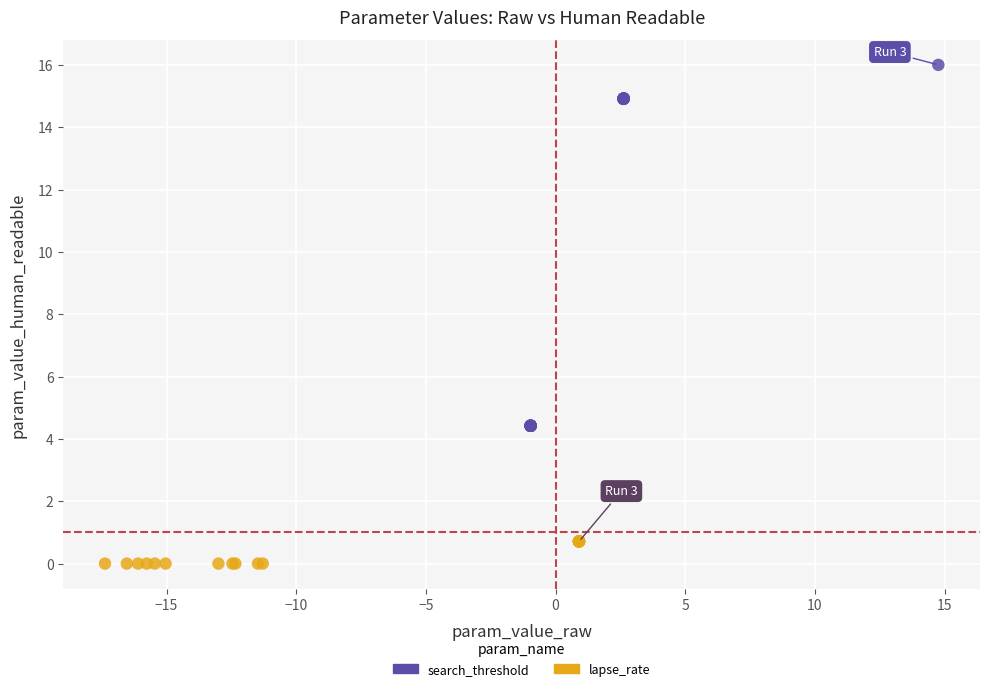

Which series contains the lowest Y value?

lapse_rate